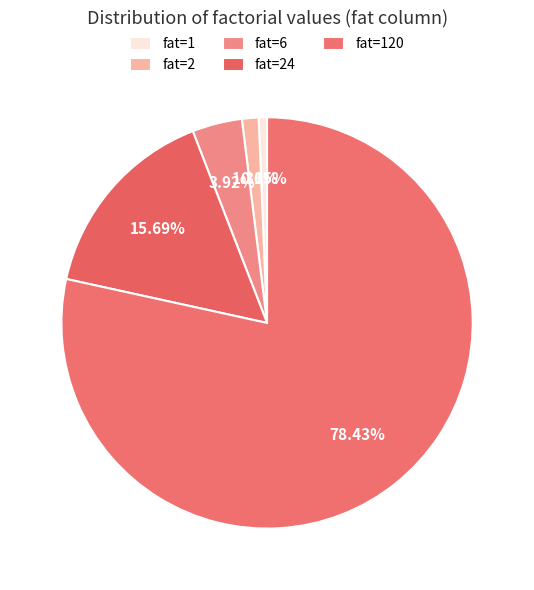

Count the number of slices in the pie.

5